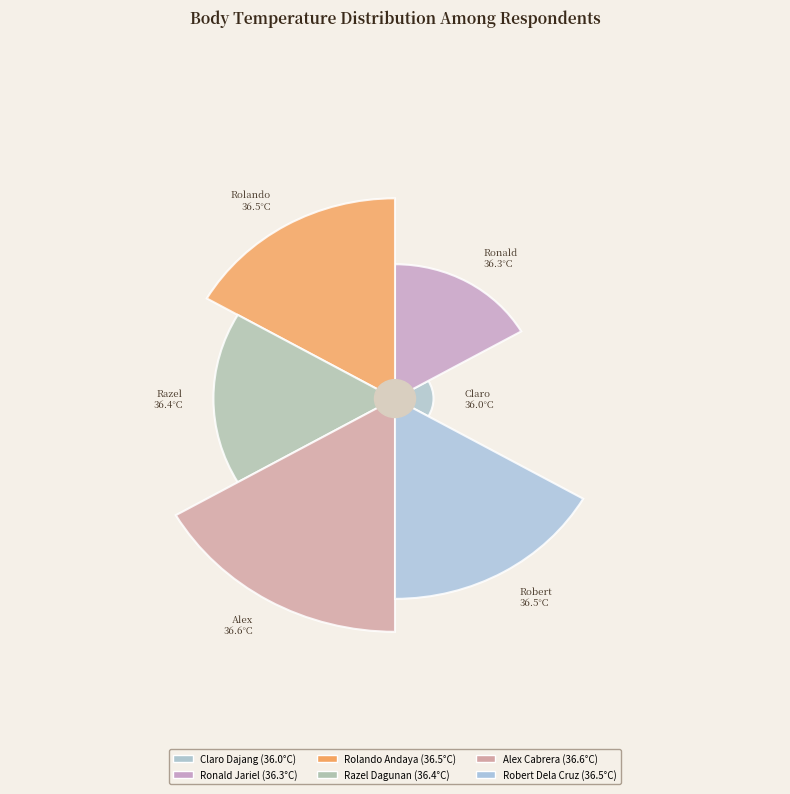

The Alex Cabrera slice represents 12% of the pie. True or false?

False